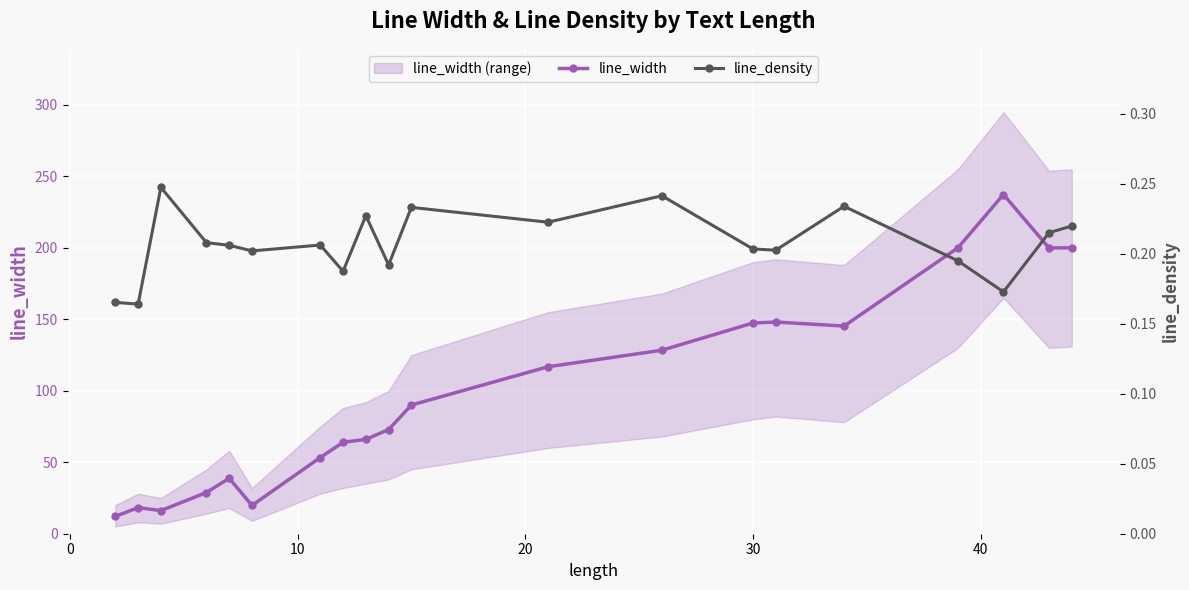

True or false: line_width and line_density intersect in this chart.

False